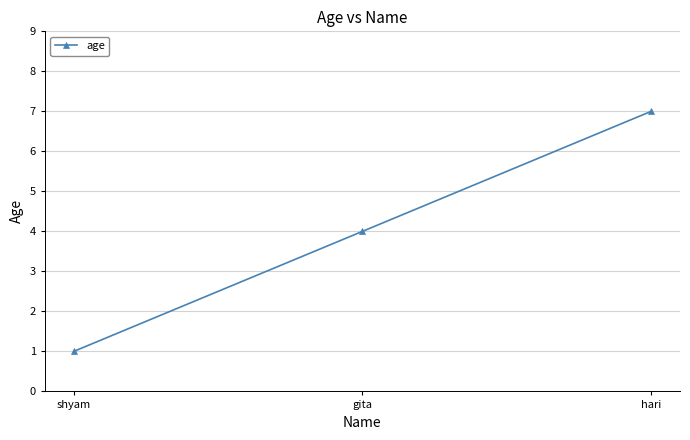

Between gita and hari, which is larger?

hari